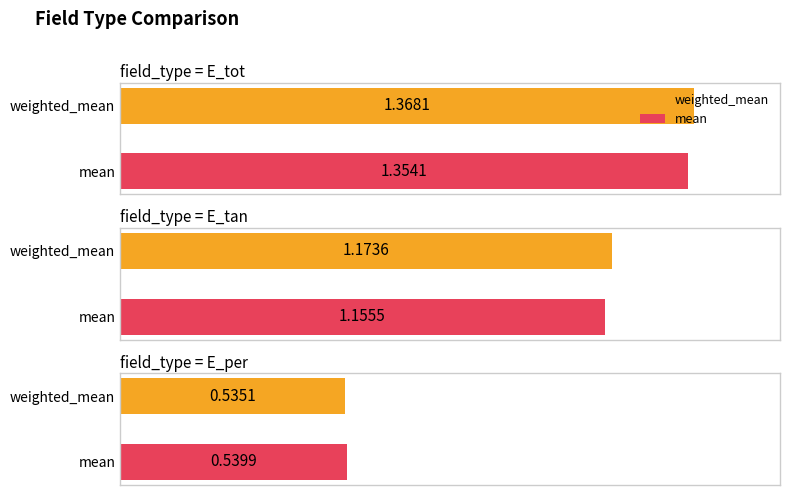

What is the difference between the maximum and second lowest values in the weighted_mean series?

0.2